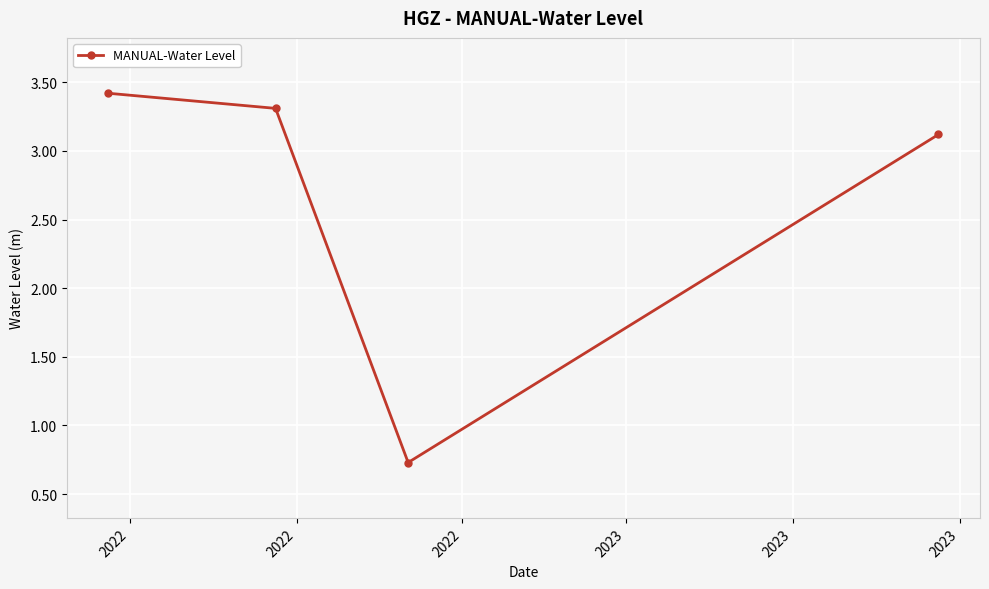

Reading left to right, list all the values displayed in this chart.

3.4	3.3	0.7	3.1